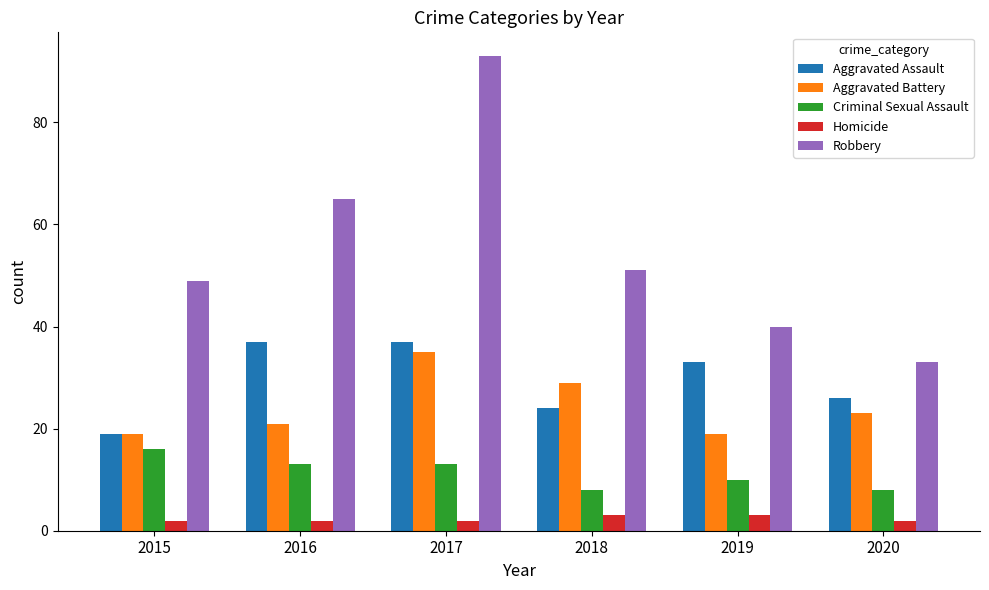

What is the lowest value of the Robbery series?

33